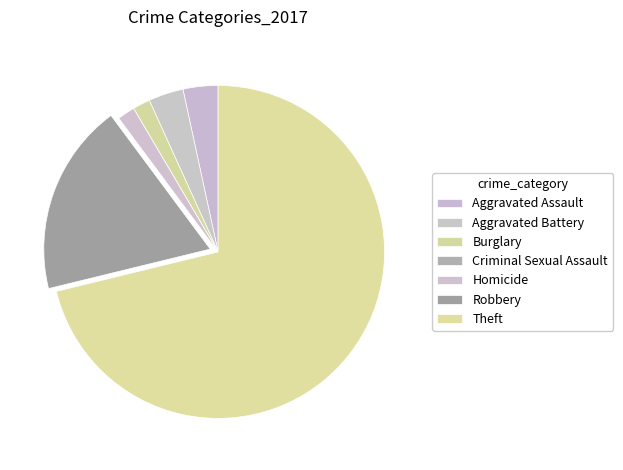

Which category has the biggest portion of the pie?

Theft